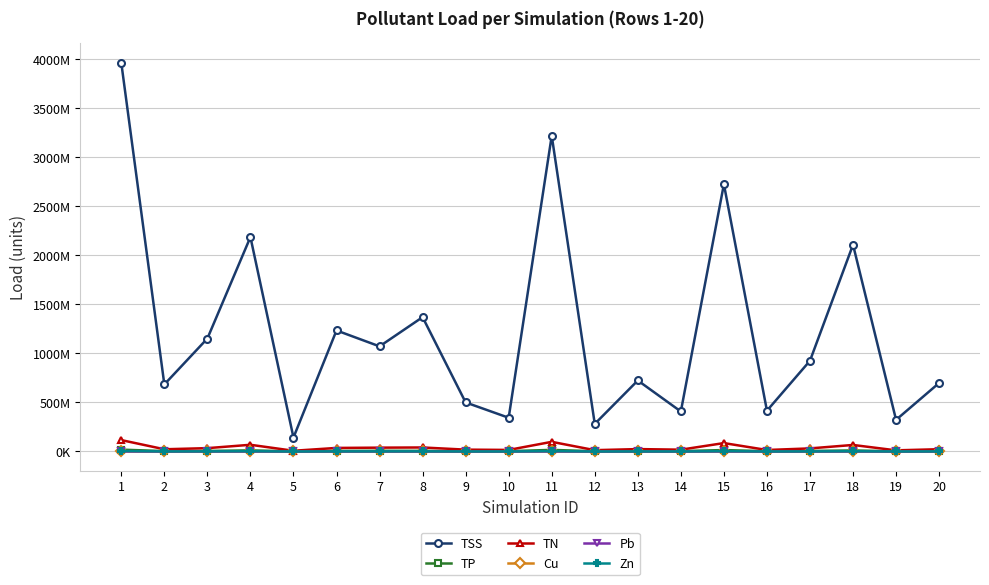

How many data points in TP are above 5429757?

10